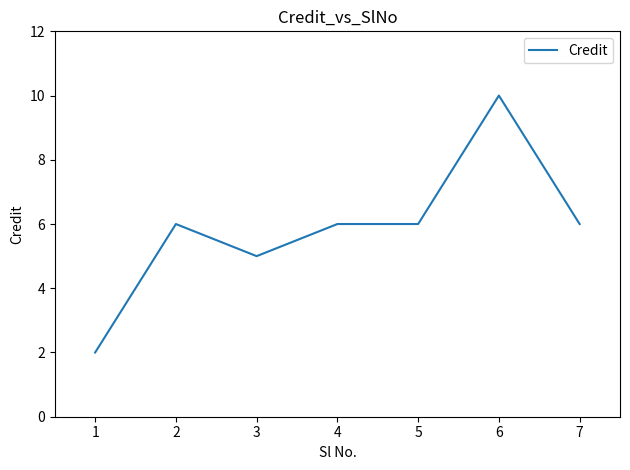

Where is the first local maximum?

2